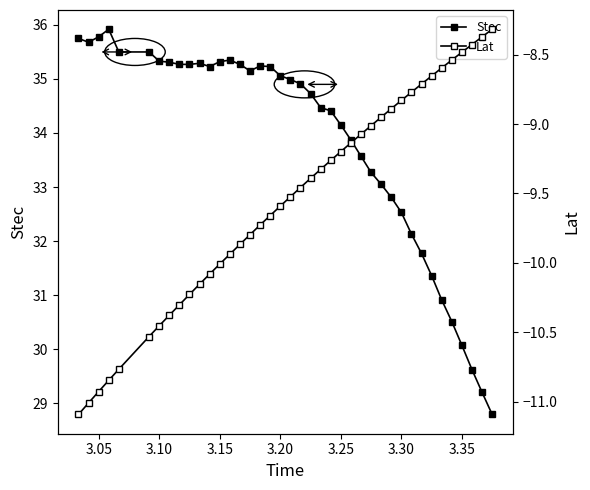

How many lines are shown in the chart?

2